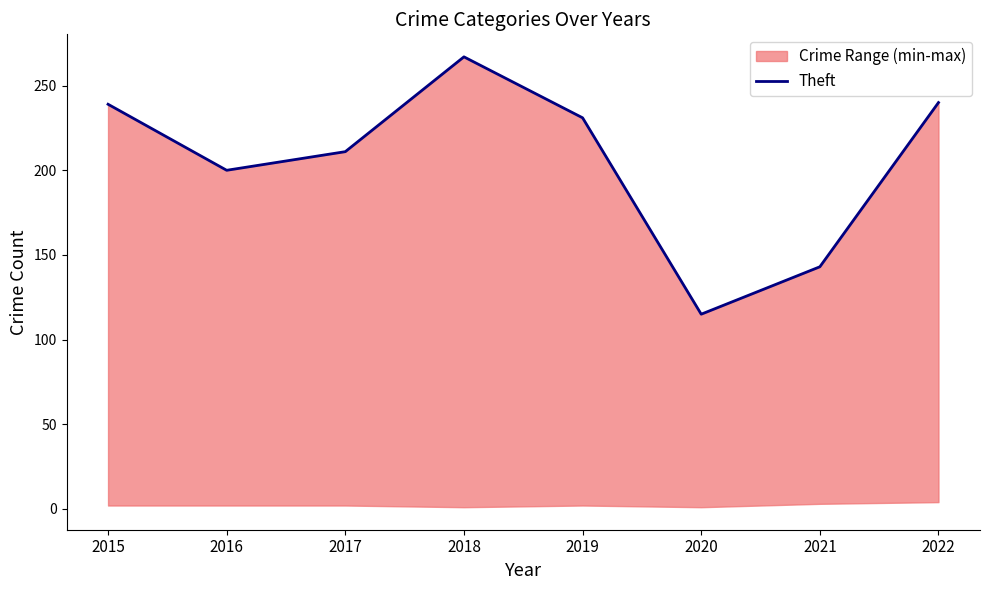

How many lines are shown in the chart?

1